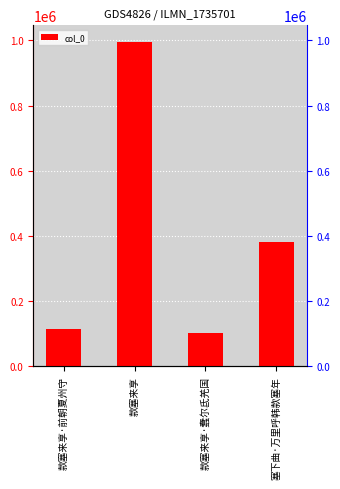

What position from the right is 塞下曲·万里呼韩款塞年?

1